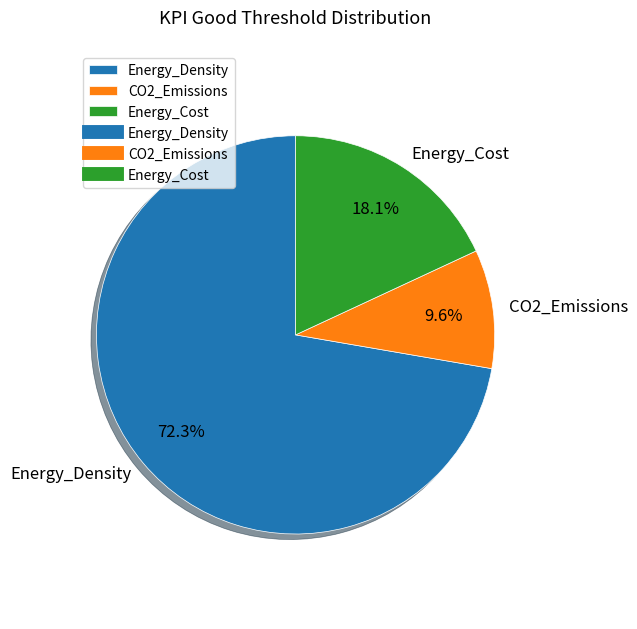

Is it true that Energy_Density is 72% of the pie?

True